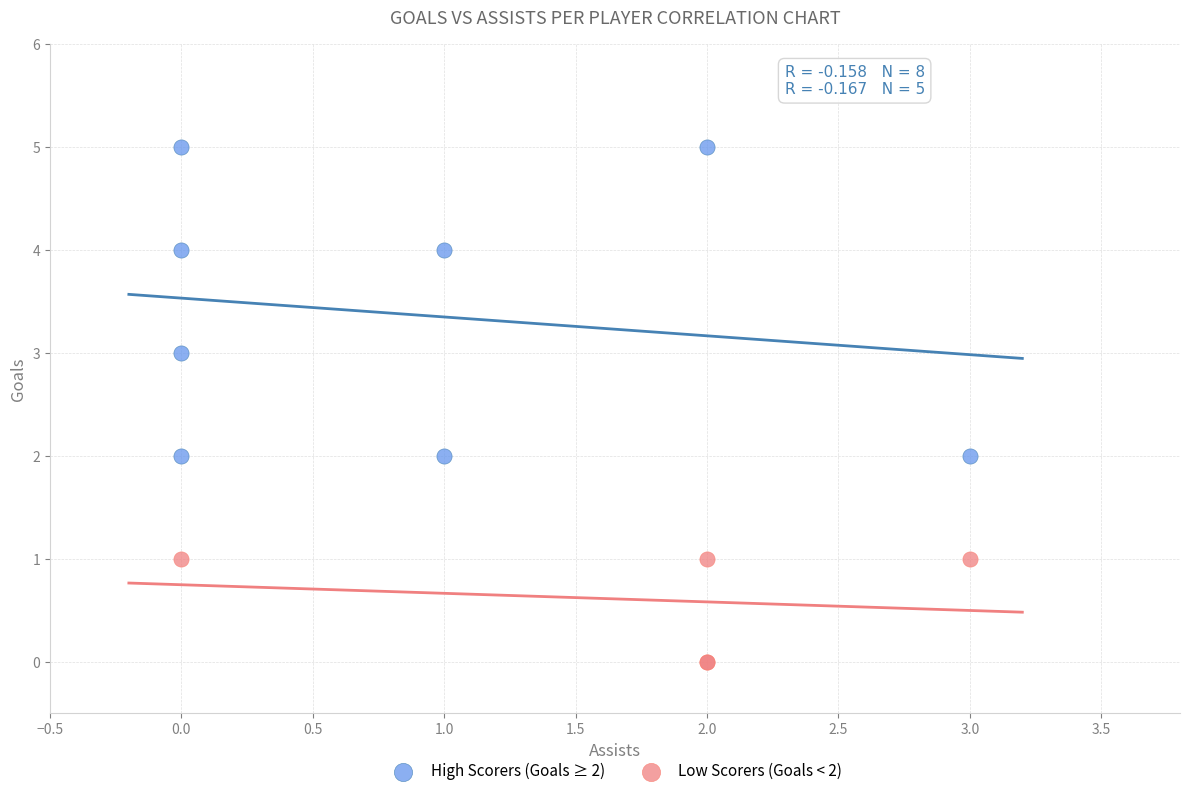

Which series contains the highest Y value?

High Scorers (Goals ≥ 2)